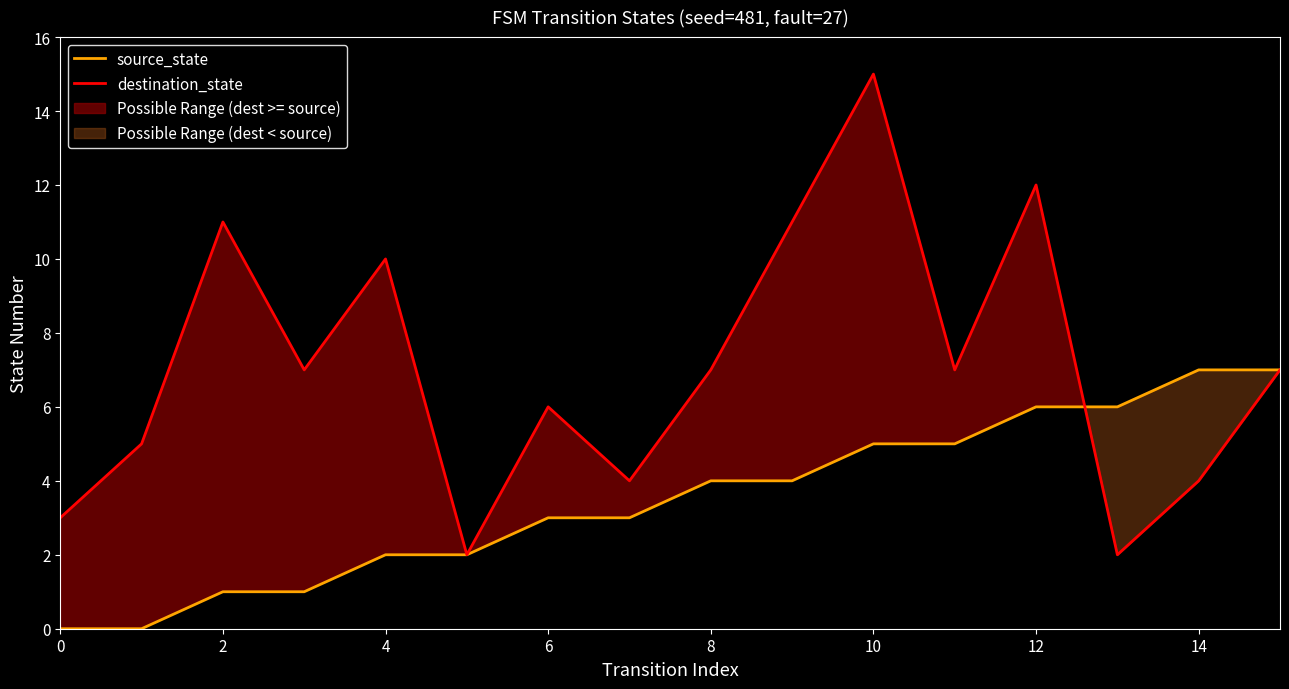

Does the chart have visible grid lines?

No